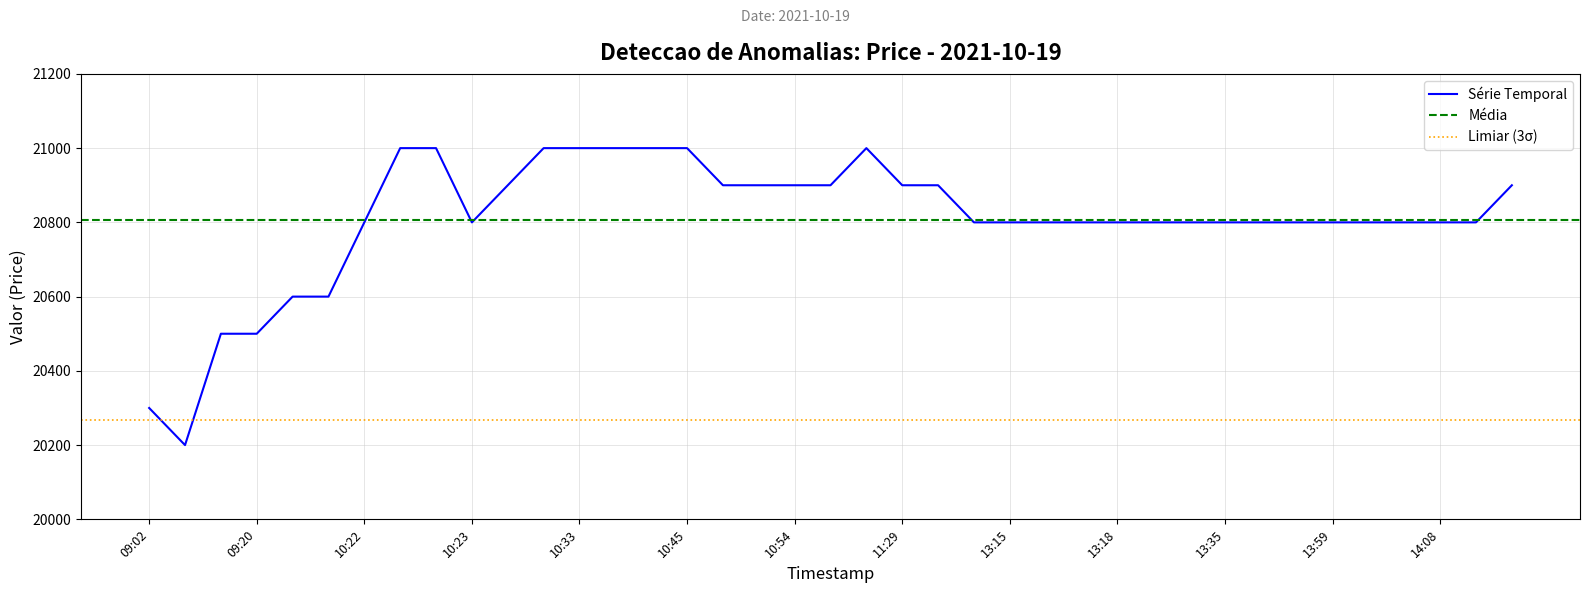

How many interior local peaks (higher than both neighbors) does the data have?

1